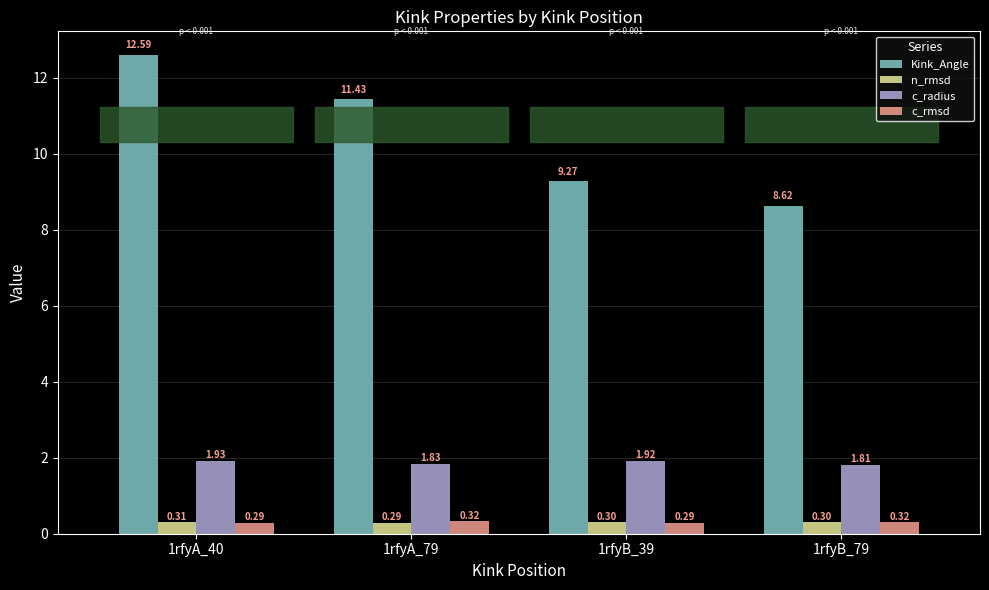

Which series has the largest total across all categories?

Kink_Angle